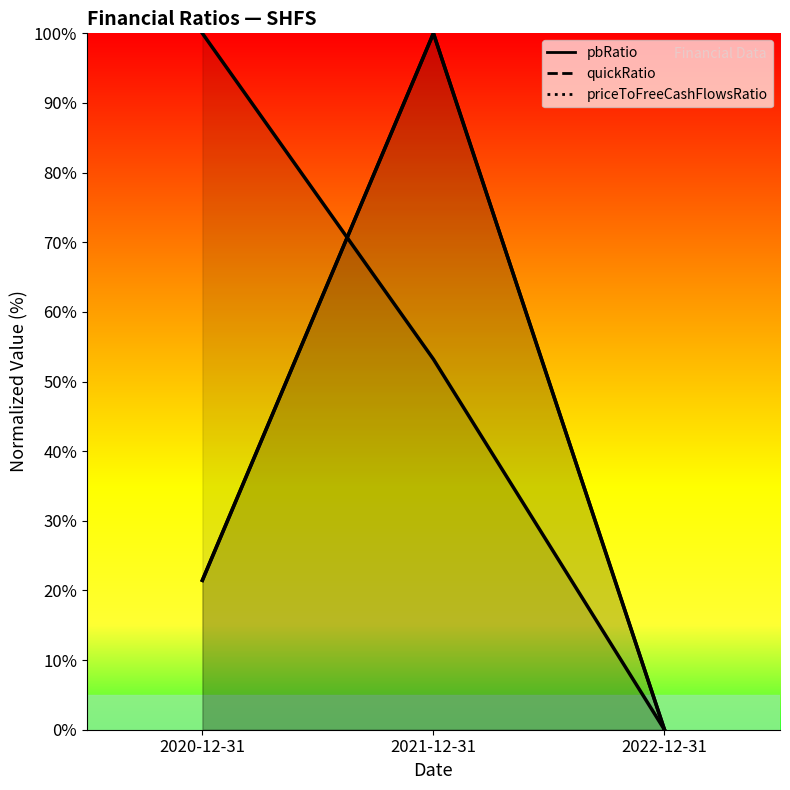

Rank the series at 2022-12-31 from lowest to highest value.

pbRatio, quickRatio, priceToFreeCashFlowsRatio